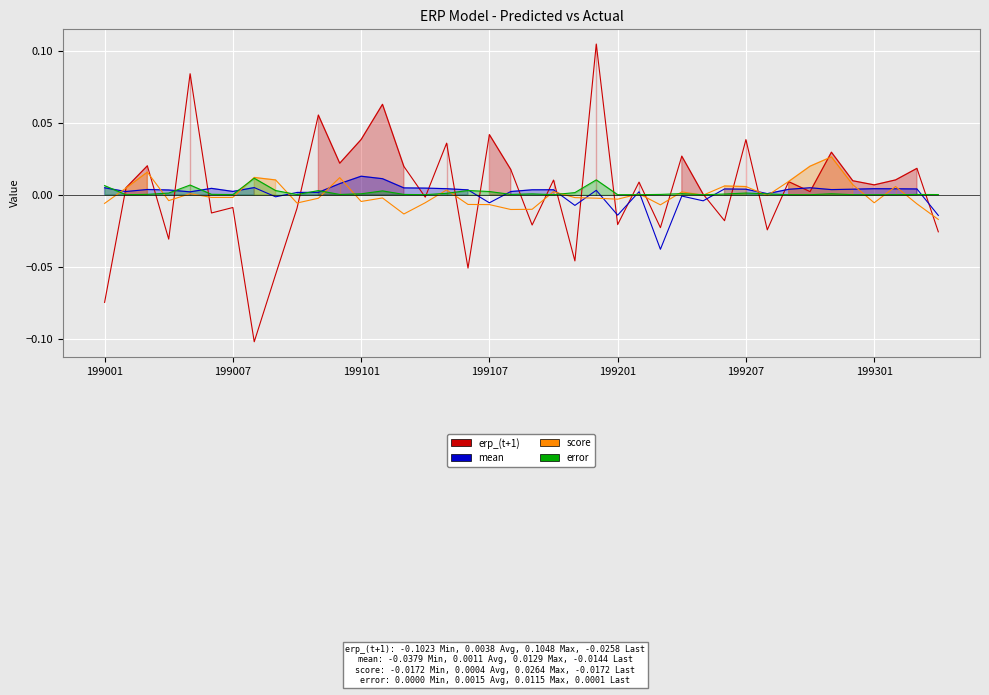

How many categories are shown in the chart?

40